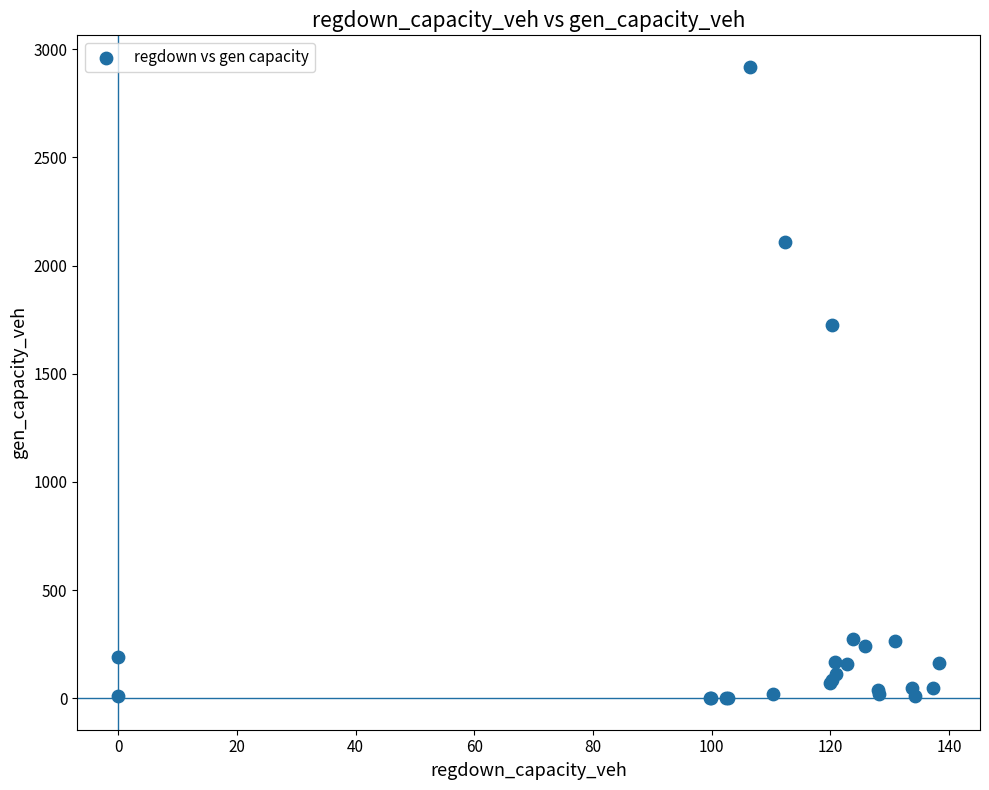

What Y value in the scatter plot is closest to 1459?

1725.2